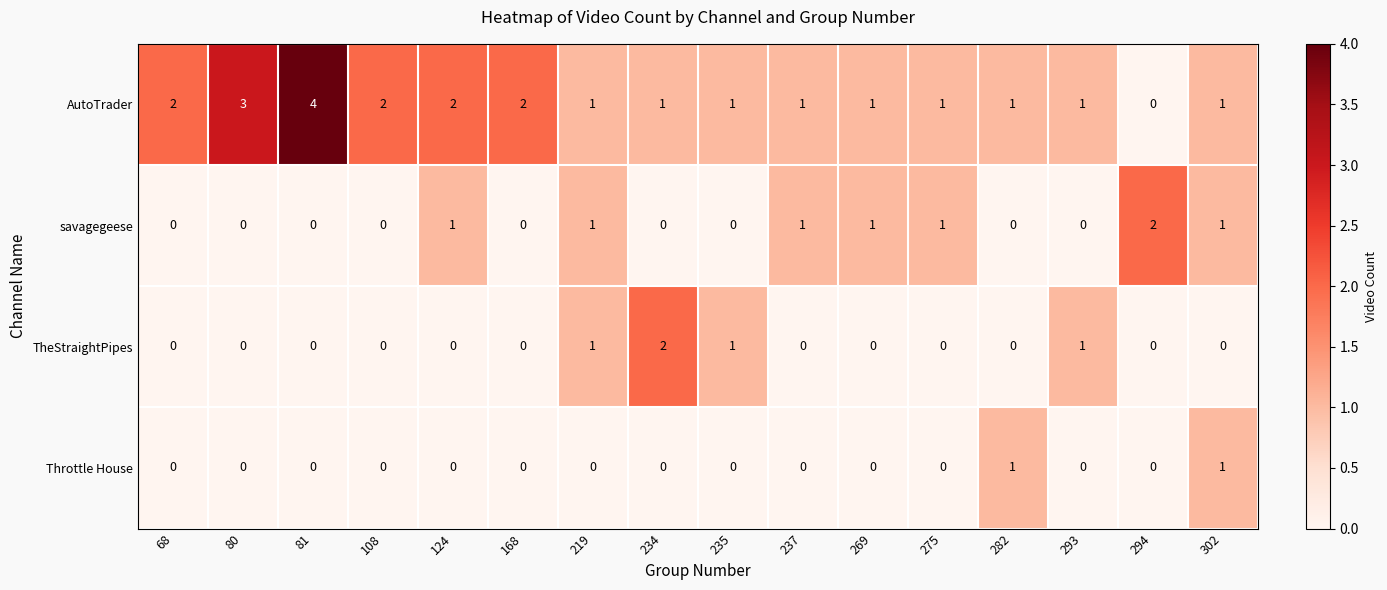

True or false: savagegeese has a value of 1 at 108.

False